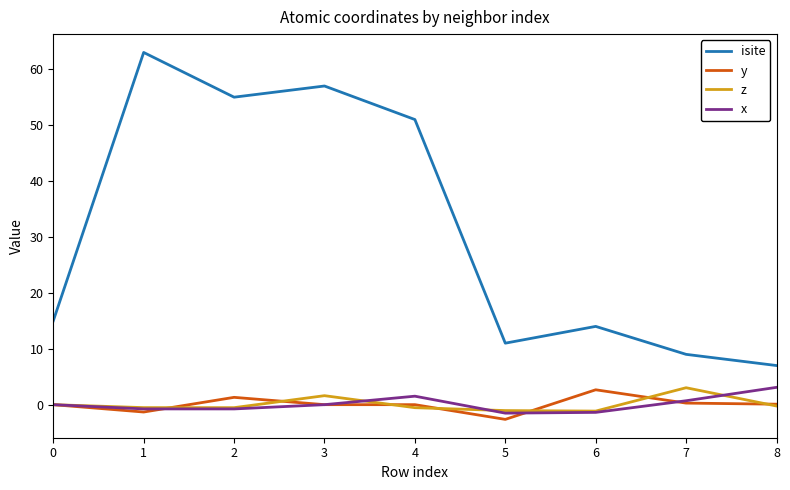

How many distinct data groups are displayed?

4